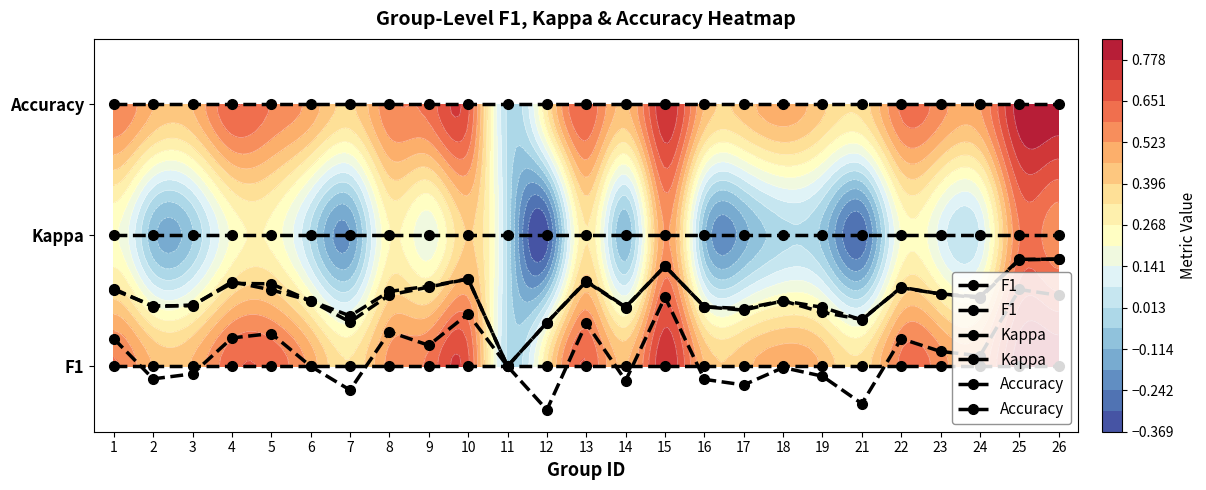

What is the difference between the highest and lowest values at 3?

0.5